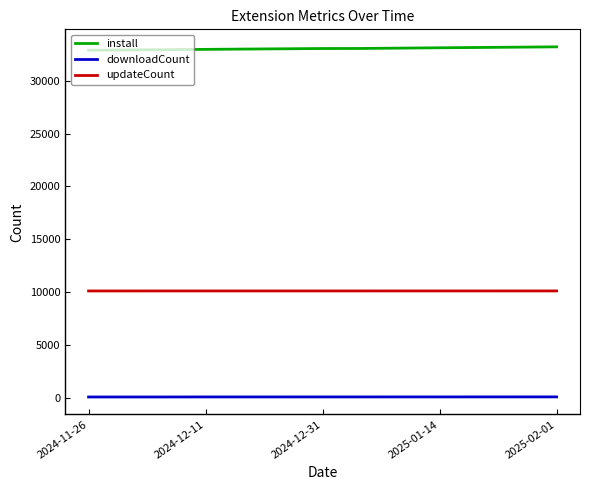

What is the average value of the updateCount series?

10123